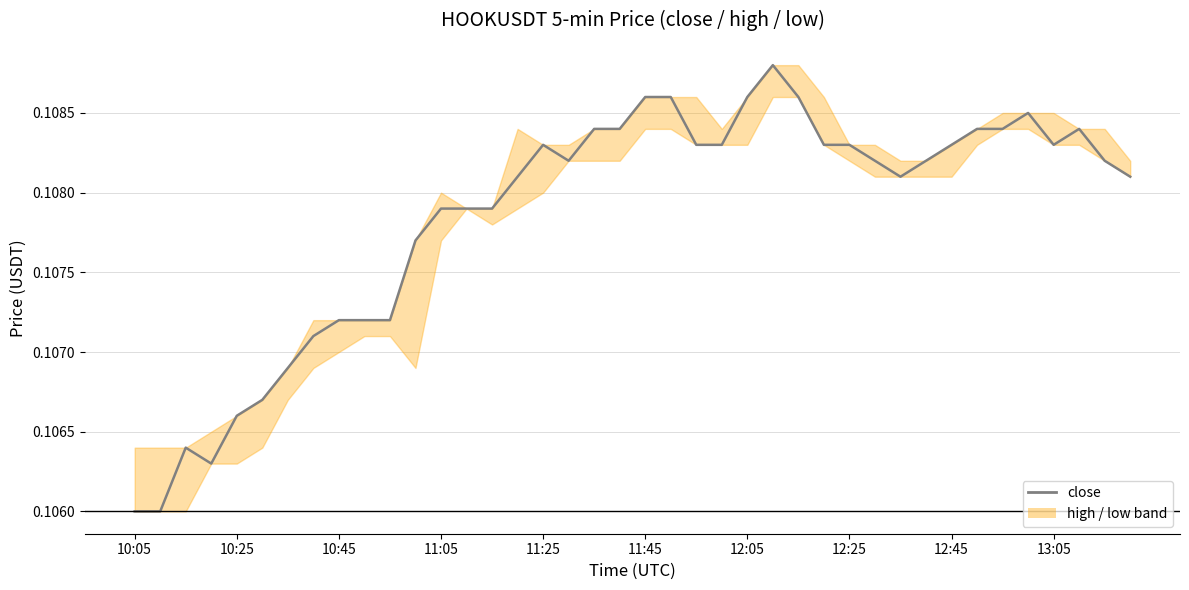

Between 19 and 23, which series saw the biggest shift?

close